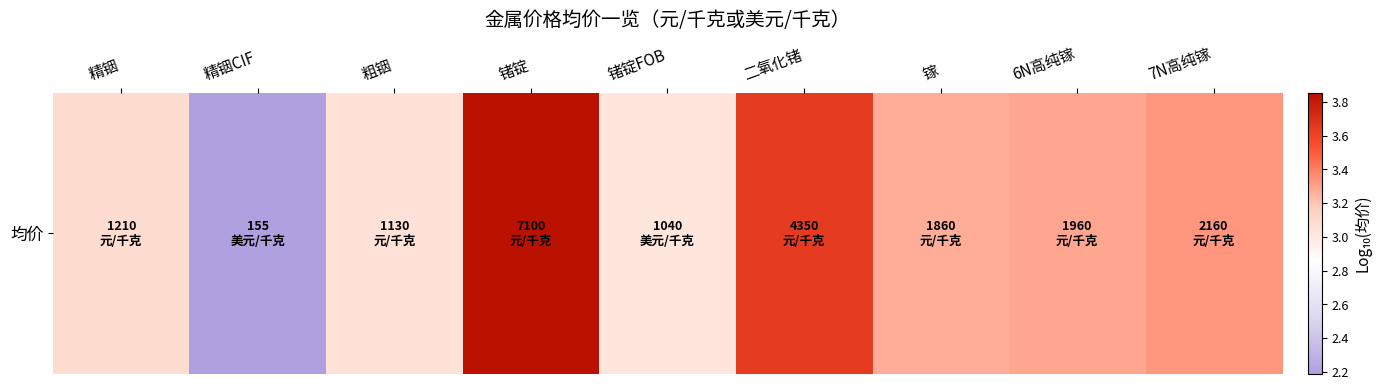

At which category does the chart reach its peak across all series?

锗锭